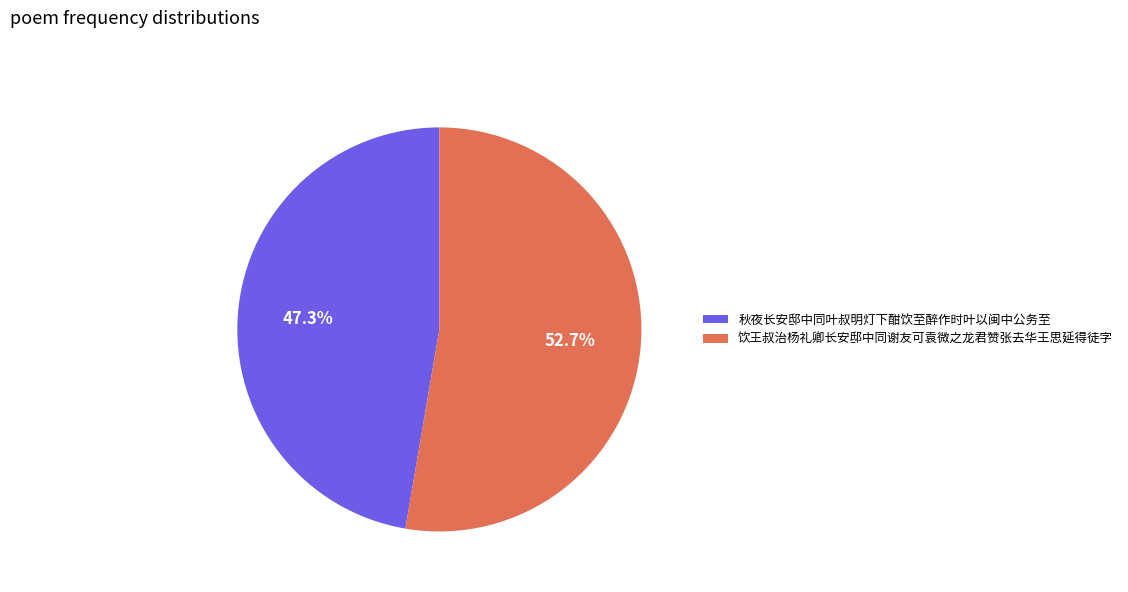

Is it true that 饮王叔治杨礼卿长安邸中同谢友可袁微之龙君赞张去华王思延得徒字 is 63% of the pie?

False